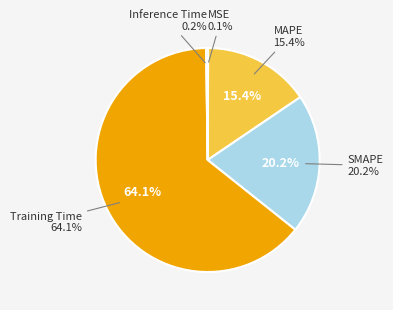

What percentage is NOT represented by SMAPE?

79.8%